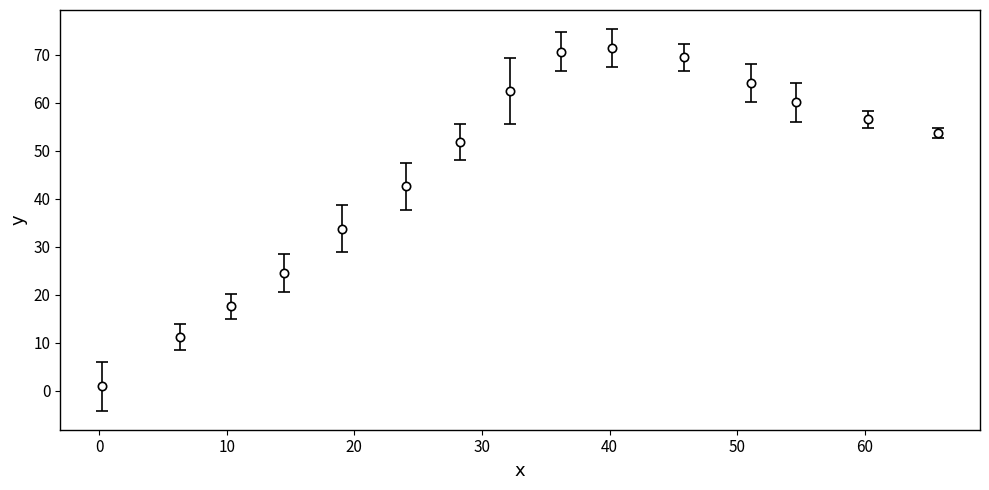

What is the value of the 3rd point from the left?

17.6